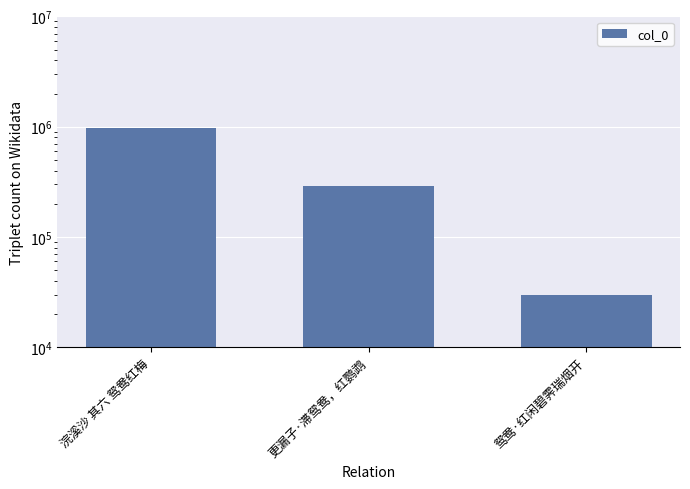

Reading left to right, transcribe all the data shown in this chart.

浣溪沙 其六 鸳鸯红梅=968588	更漏子·滞鸳鸯，红鹦鹉=288329	鸳鸯·红闲碧霁瑞烟开=29860